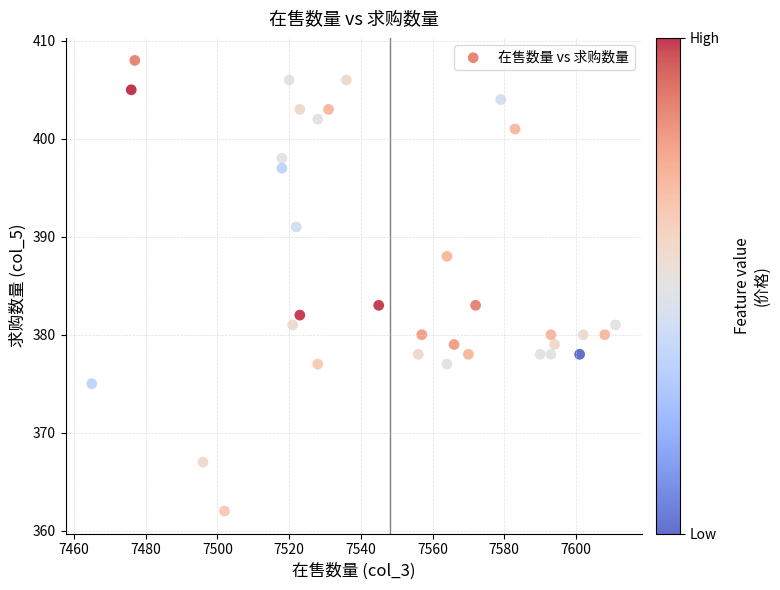

What is the range of Y values (max minus min)?

46